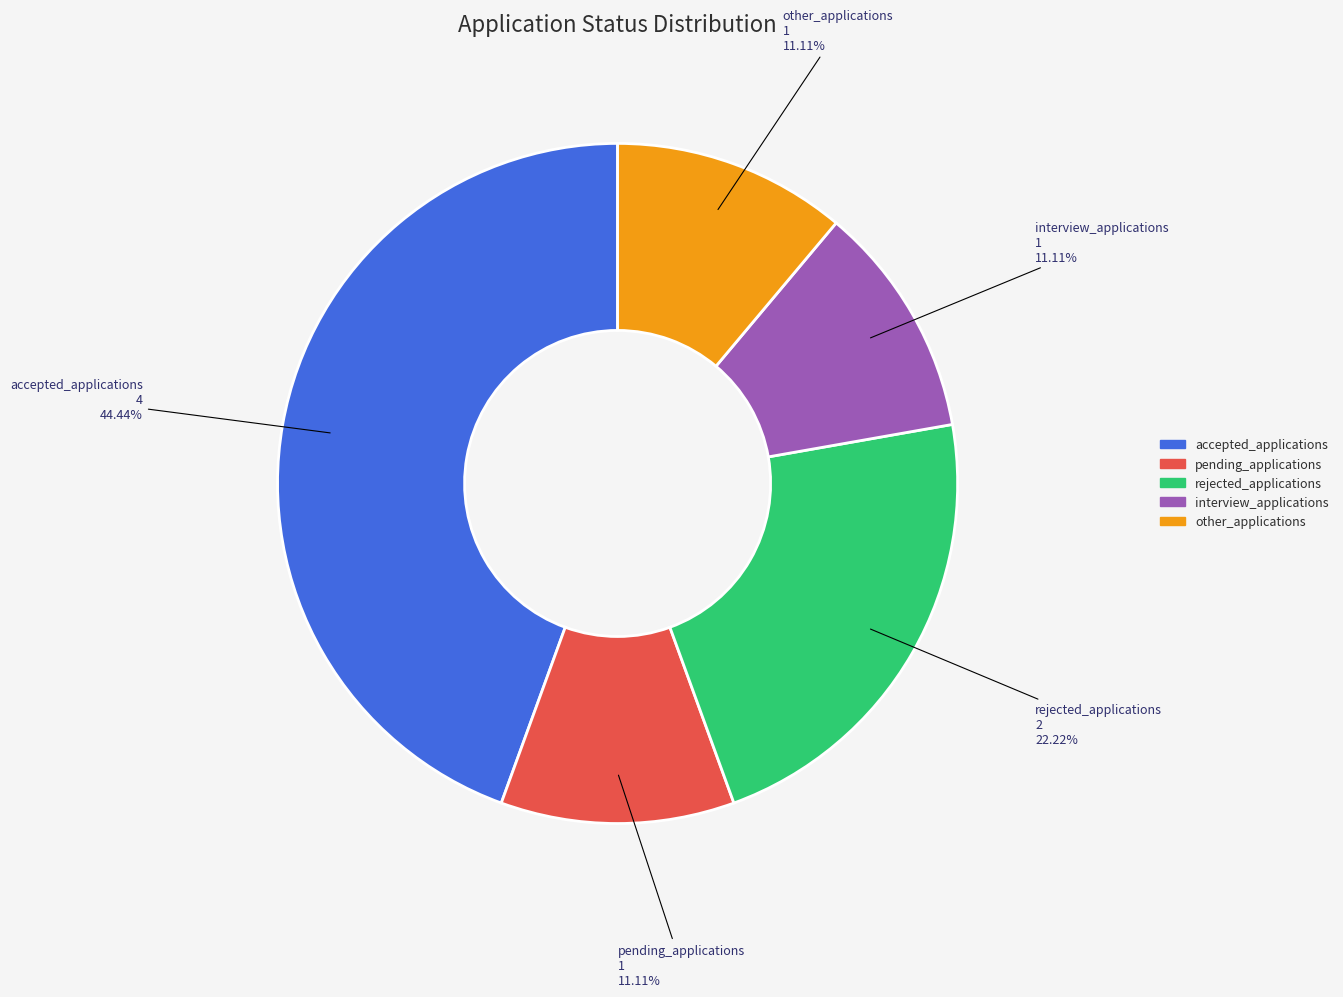

Which category has the biggest portion of the pie?

accepted_applications